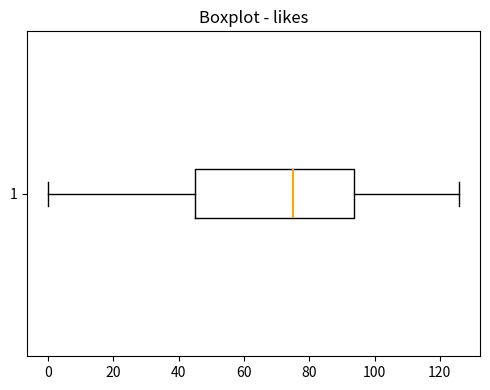

Read this box plot against the x-axis: the position of the median line, the range covered by the box, and the ends of both whiskers. The values are not printed on the chart, so give them approximately, as read against the axis.

median 76, box 46 to 94, whiskers 0 to 126